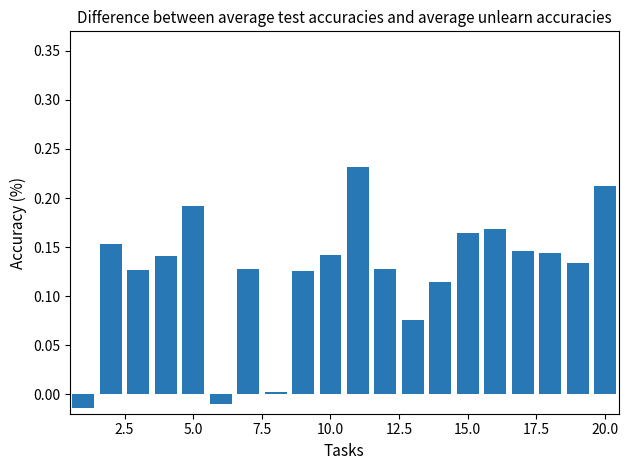

Are the bars horizontal?

No